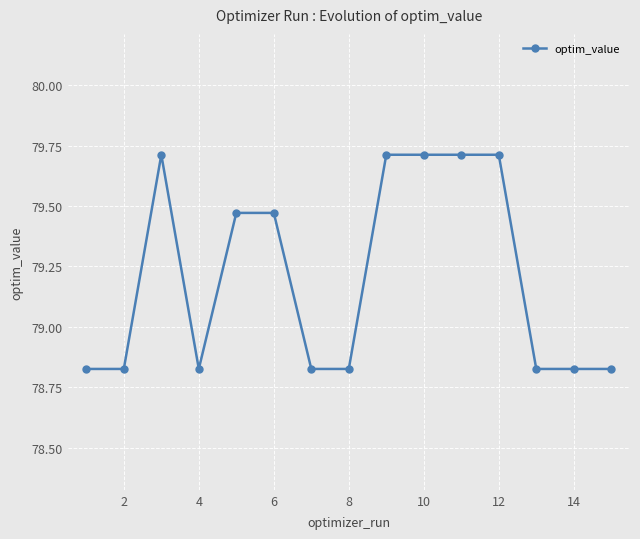

Is this an area chart (filled region under the line)?

No